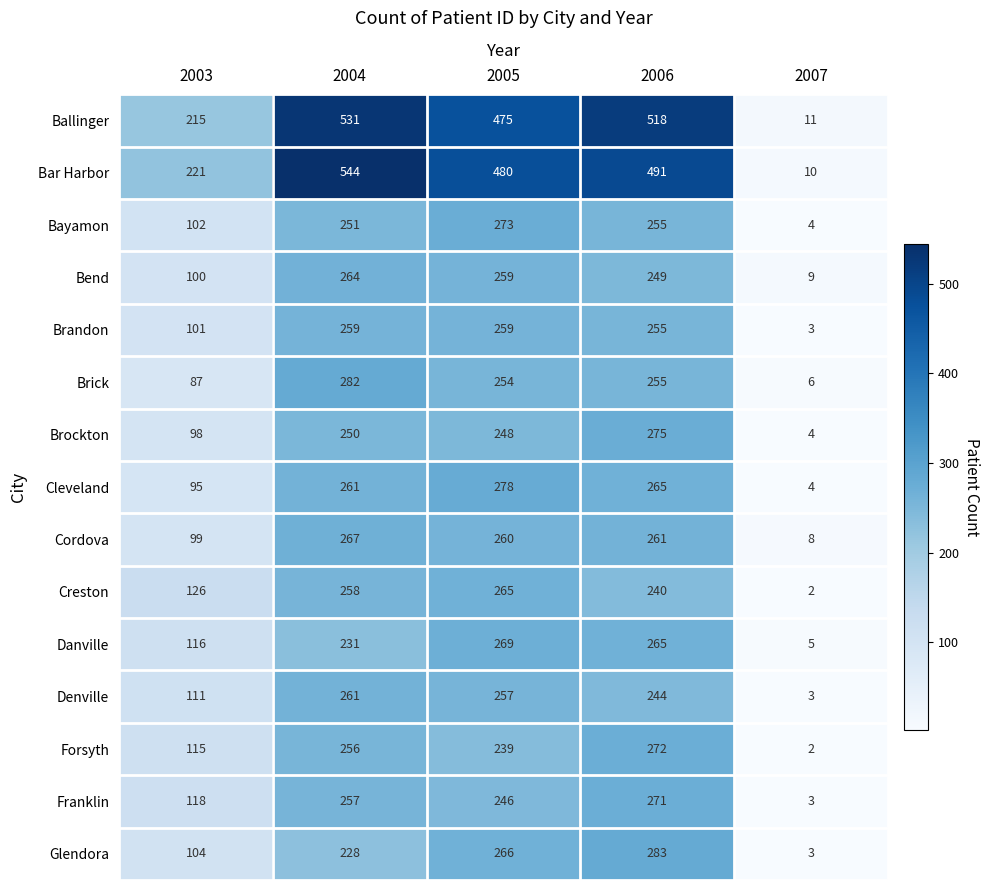

At which category is the sum across all series the highest?

2004